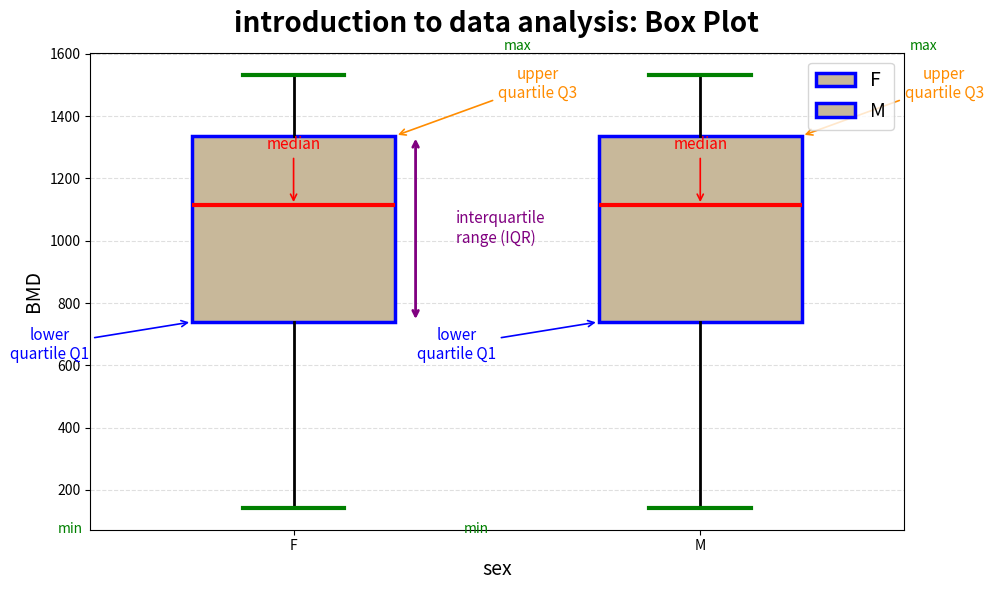

Reading left to right, transcribe this box plot: for each box, give where its median line is, the range the box spans, and where its two whiskers end, as read against the y-axis. The values are not printed on the chart, so give them approximately, as read against the axis.

F: median 1120, box 740 to 1340, whiskers 140 to 1540
M: median 1120, box 740 to 1340, whiskers 140 to 1540